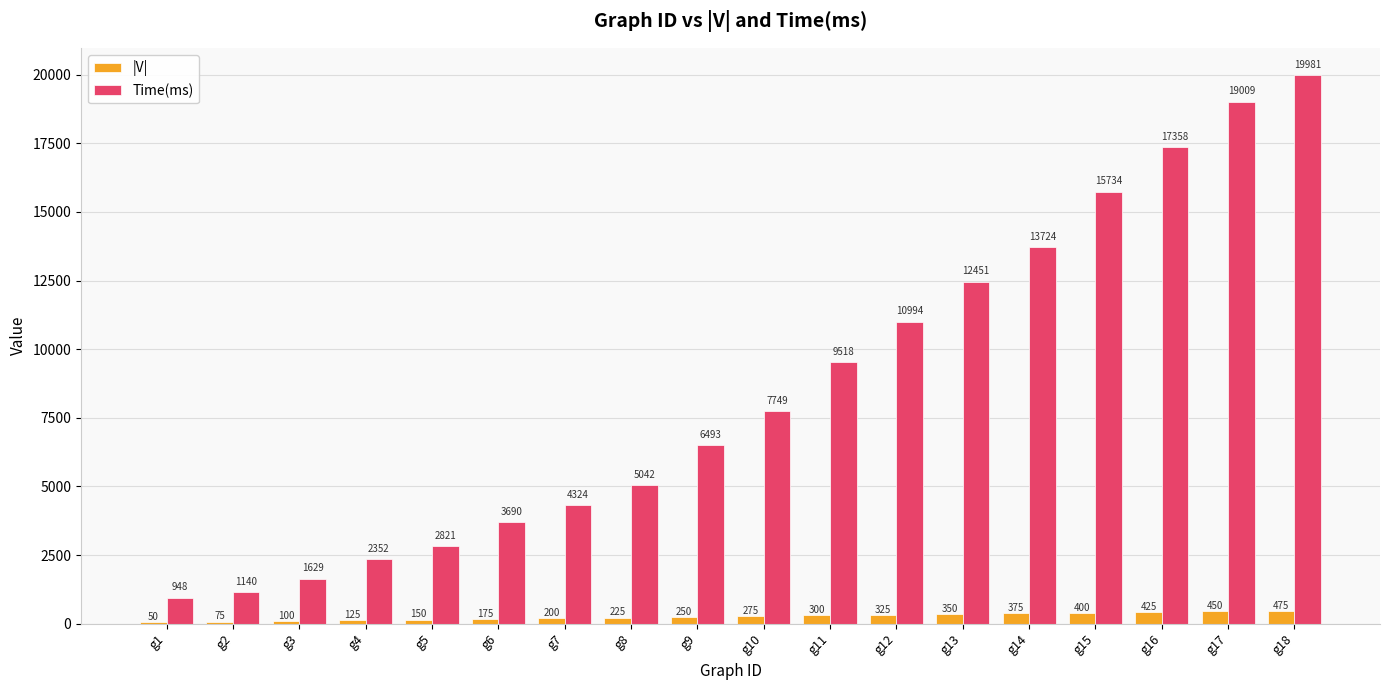

Between g10 and g18, which series saw the biggest shift?

Time(ms)